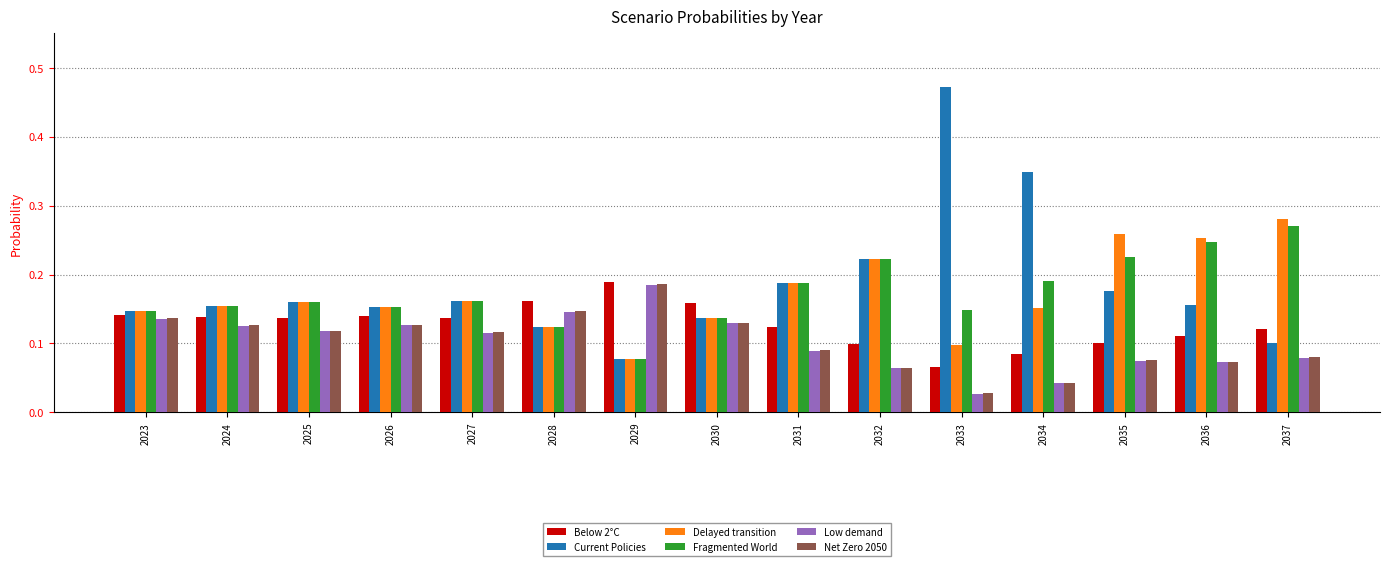

Count the number of data series in this chart.

6